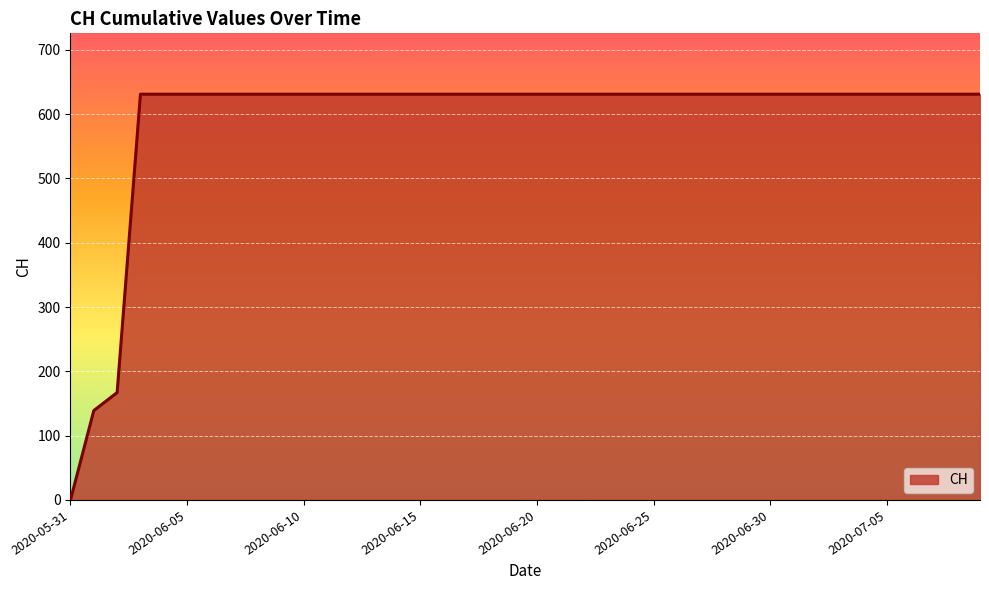

What is the maximum value shown in the chart?

631